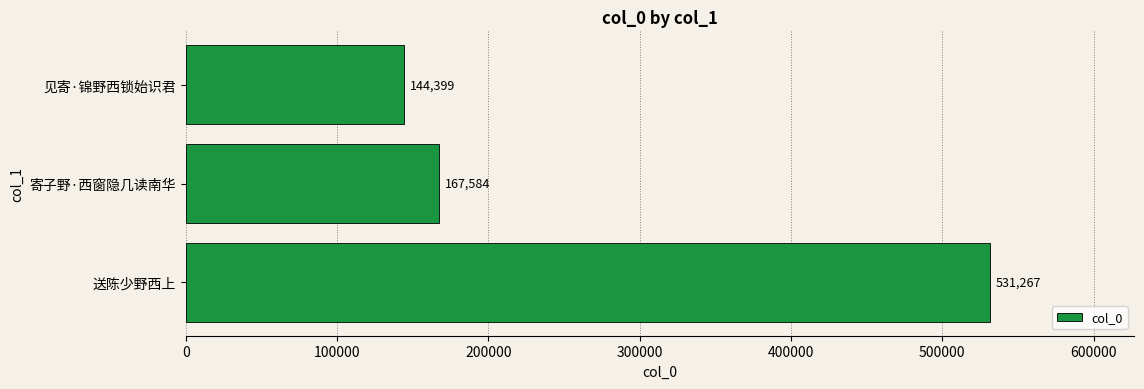

At which label is the value closest to 337833?

寄子野·西窗隐几读南华